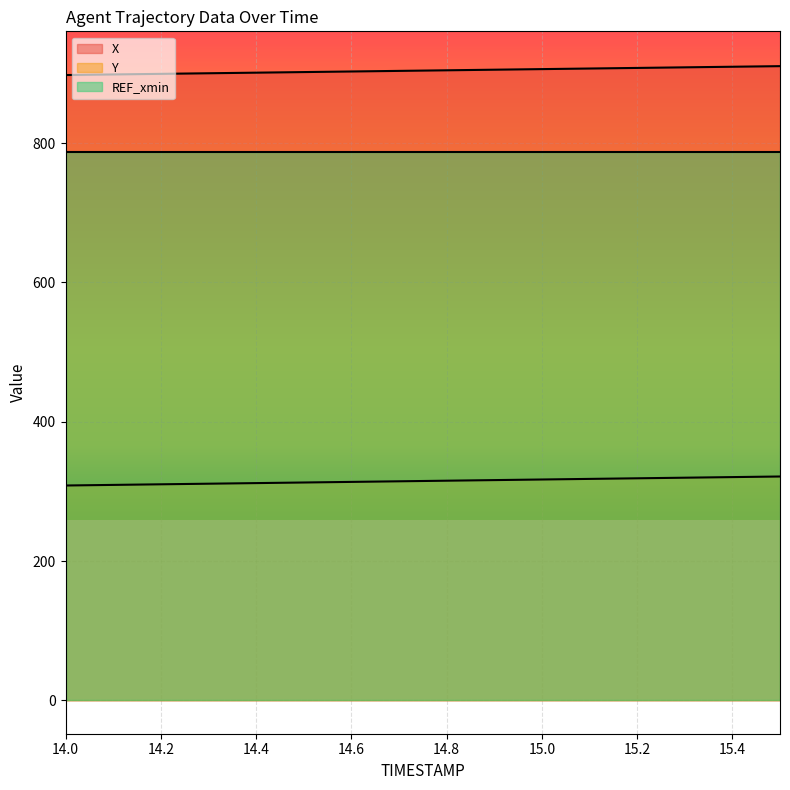

At which category does the chart reach its minimum across all series?

14.0